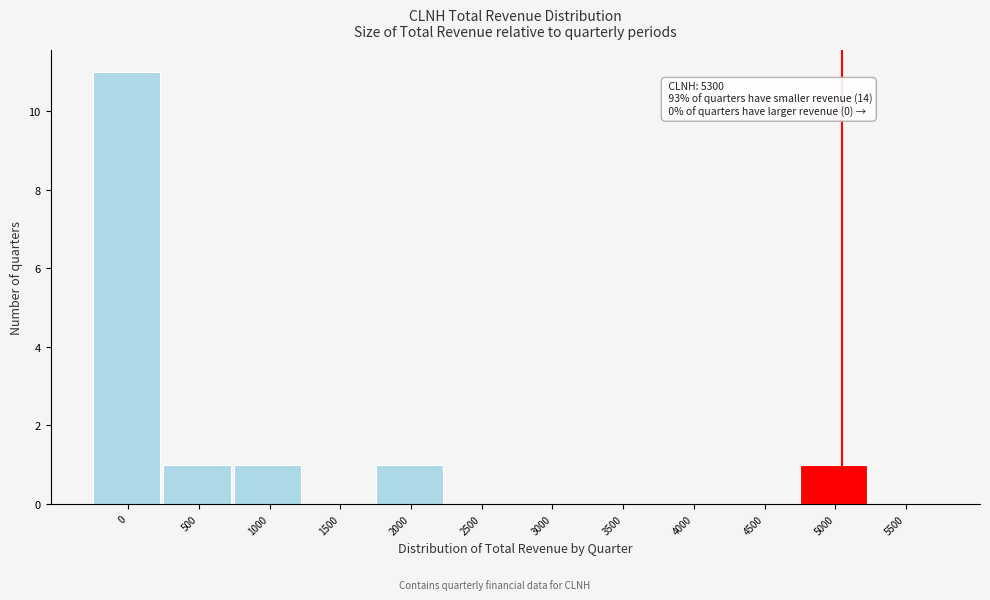

Reading left to right, extract all data points from this chart.

0=11	500=1	1000=1	1500=0	2000=1	2500=0	3000=0	3500=0	4000=0	4500=0	5000=1	5500=0